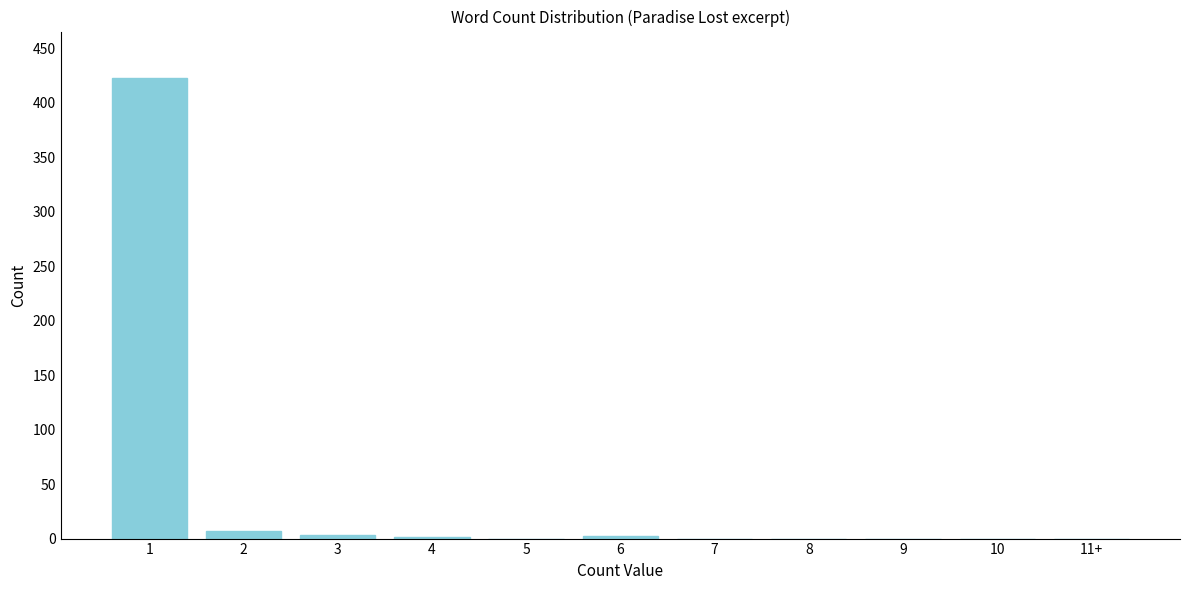

The value at 10 is -167. True or false?

False